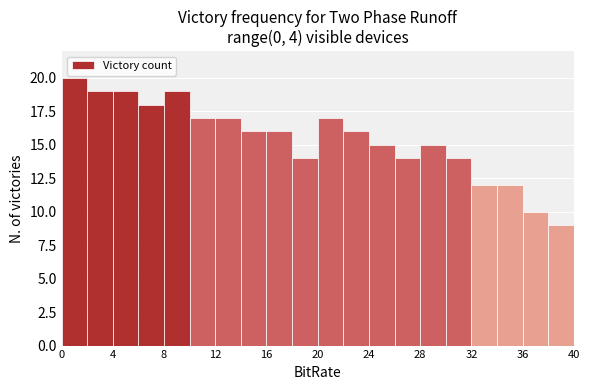

Reading left to right, transcribe this chart: for each bar, give the range it covers on the x-axis and its height. The values are not printed on the chart, so give them approximately, as read against the axis.

0 to 2: 20
2 to 4: 19
4 to 6: 19
6 to 8: 18
8 to 10: 19
10 to 12: 17
12 to 14: 17
14 to 16: 16
16 to 18: 16
18 to 20: 14
20 to 22: 17
22 to 24: 16
24 to 26: 15
26 to 28: 14
28 to 30: 15
30 to 32: 14
32 to 34: 12
34 to 36: 12
36 to 38: 10
38 to 40: 9